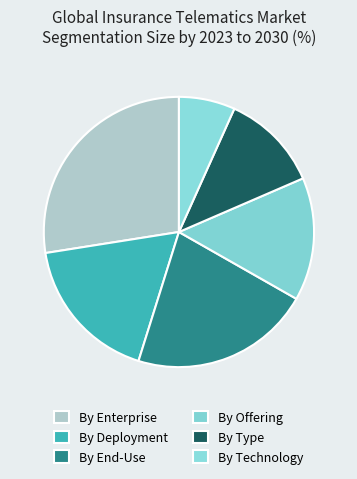

How many slices are in this pie chart?

6